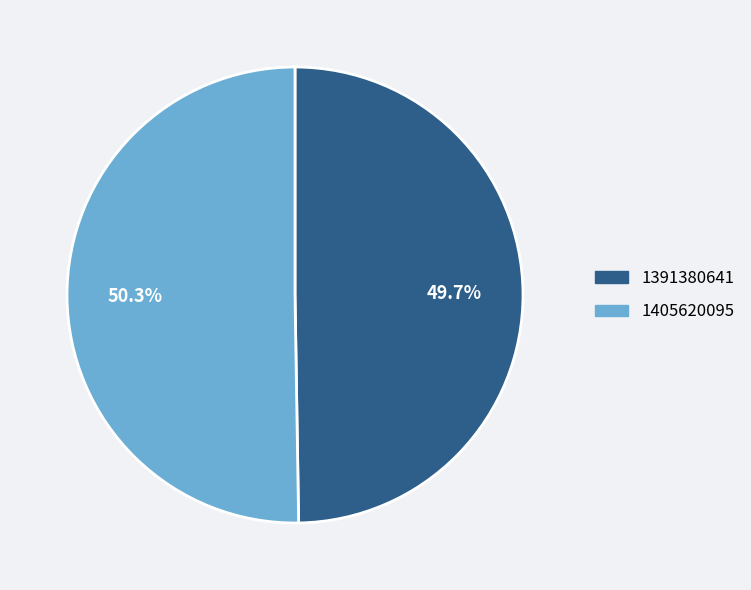

Does 1391380641 account for over 50% of the chart?

No